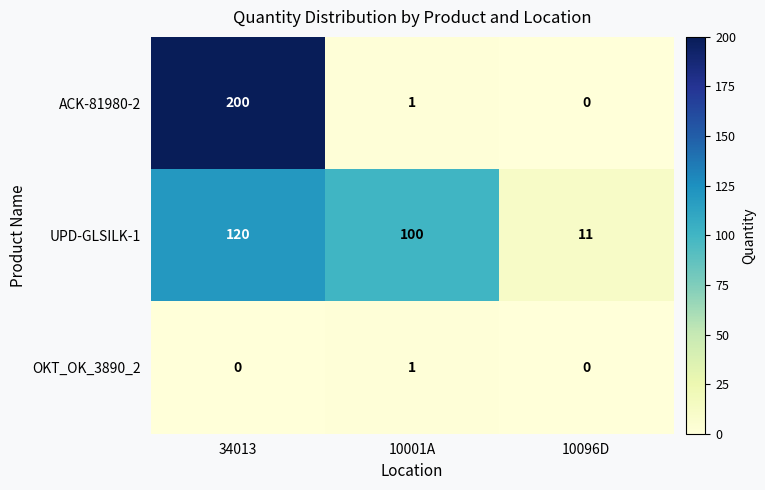

At how many categories does at least one series exceed 77?

2